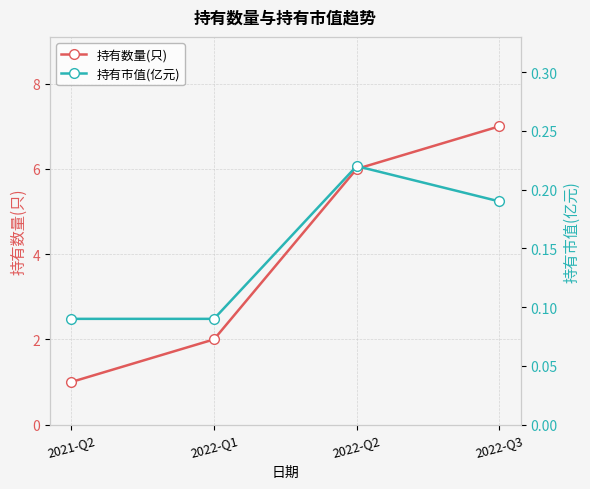

What are all the series names shown in the legend?

持有数量(只), 持有市值(亿元)